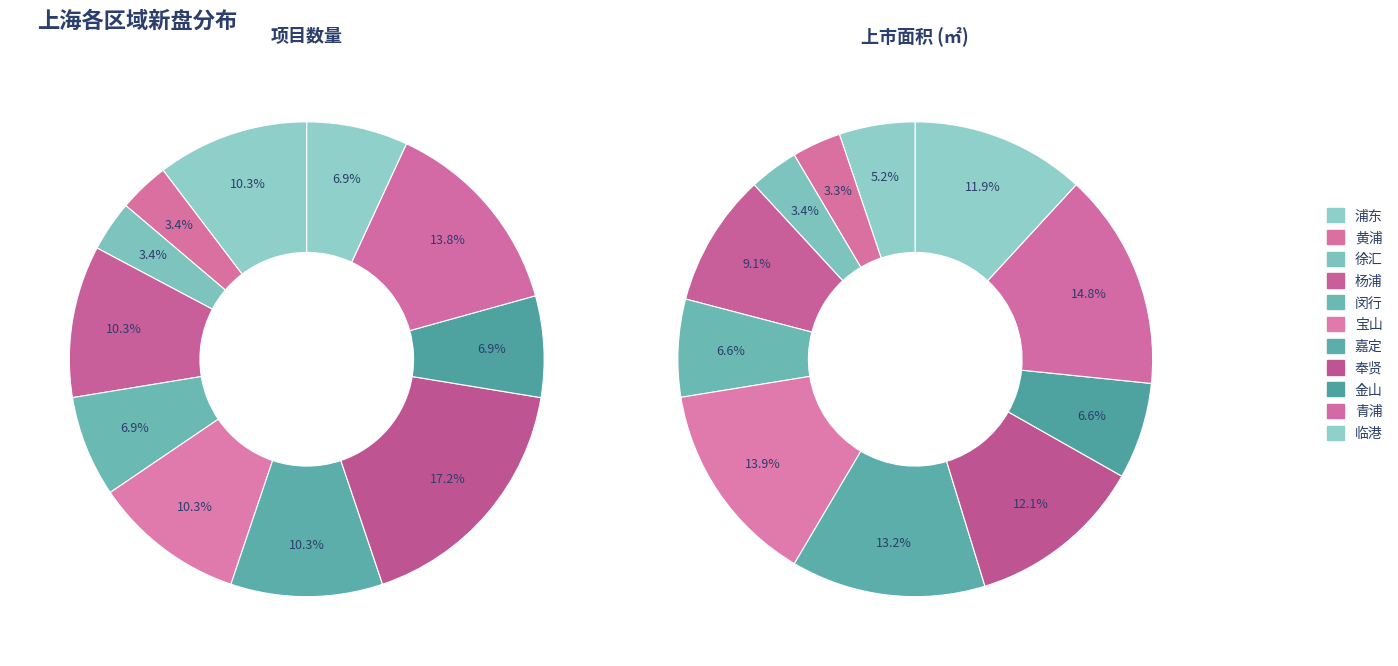

Which category has the smallest portion of the pie?

黄浦